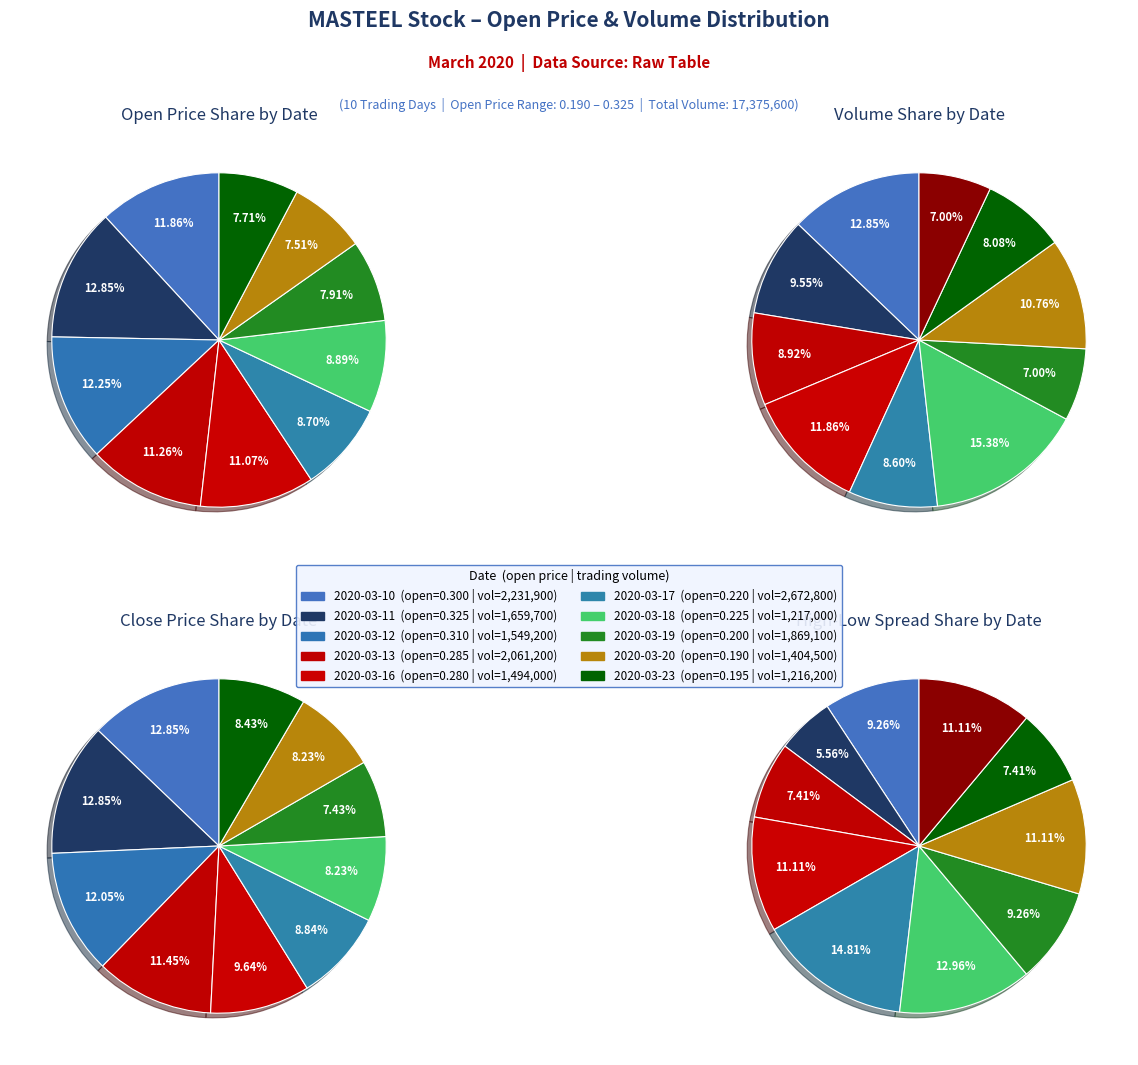

Count the number of slices in the pie.

10